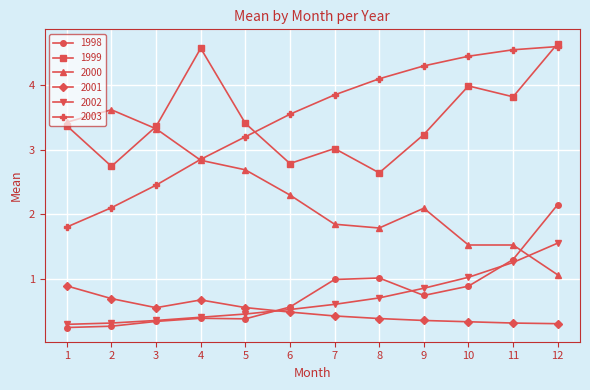

Which series has the largest range (max minus min)?

2003